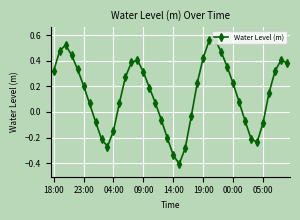

True or false: the data has more than 2 interior local peaks.

True